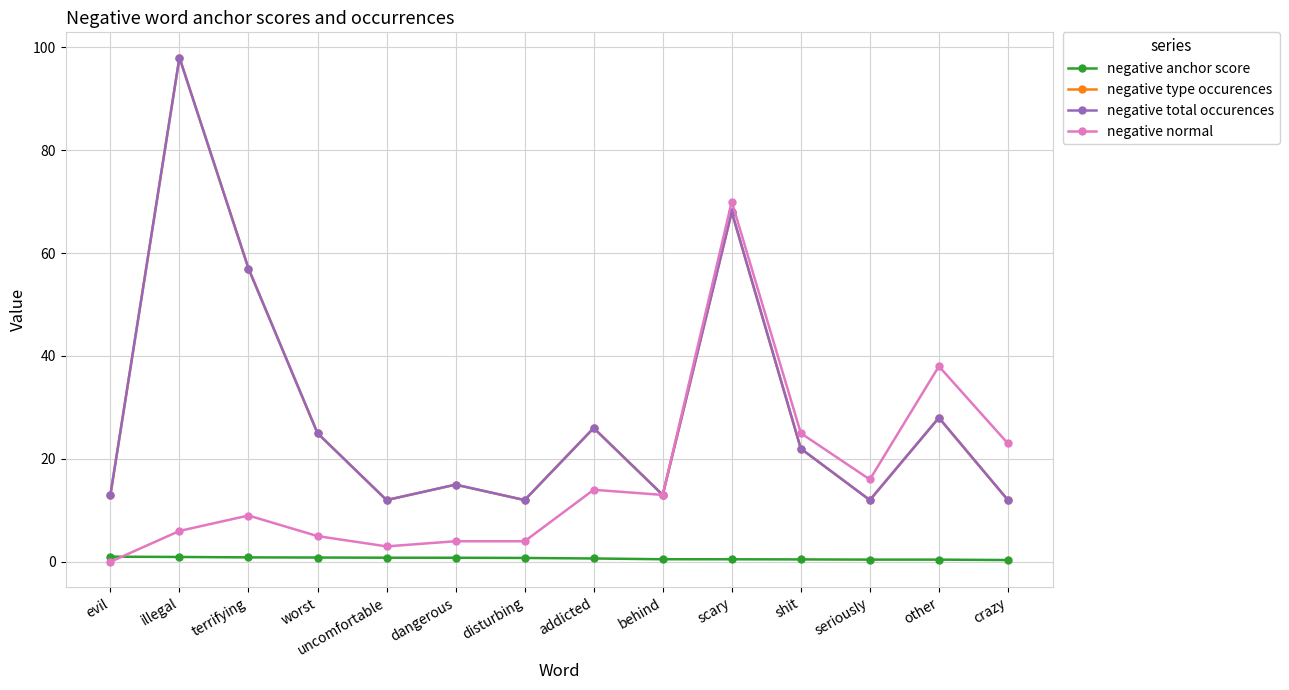

Reading left to right, list all the values displayed in this chart.

negative anchor score: 1.0	0.9	0.9	0.8	0.8	0.8	0.8	0.7	0.5	0.5	0.5	0.4	0.4	0.3
negative type occurences: 13.0	98.0	57.0	25.0	12.0	15.0	12.0	26.0	13.0	68.0	22.0	12.0	28.0	12.0
negative total occurences: 13.0	98.0	57.0	25.0	12.0	15.0	12.0	26.0	13.0	68.0	22.0	12.0	28.0	12.0
negative normal: 0.0	6.0	9.0	5.0	3.0	4.0	4.0	14.0	13.0	70.0	25.0	16.0	38.0	23.0